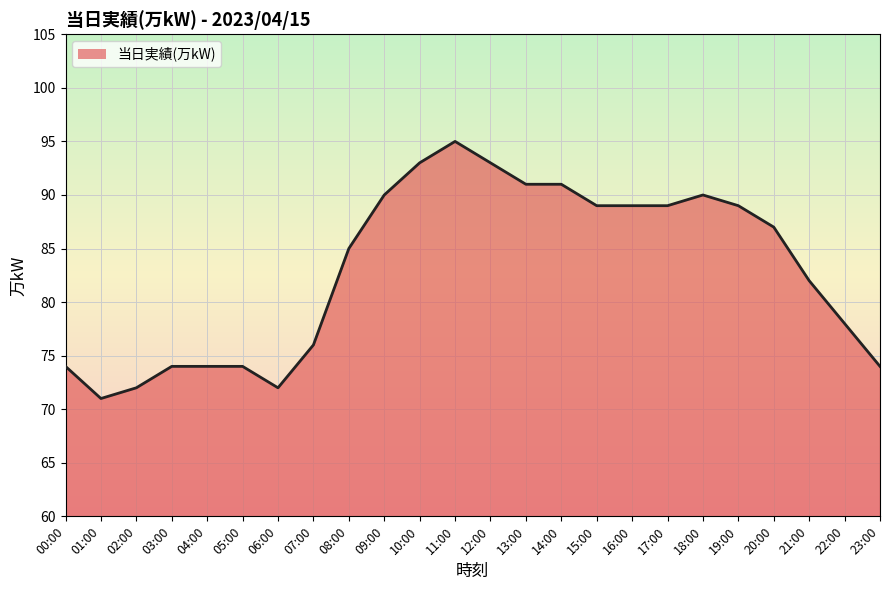

The value at 23:00 is 74. True or false?

True